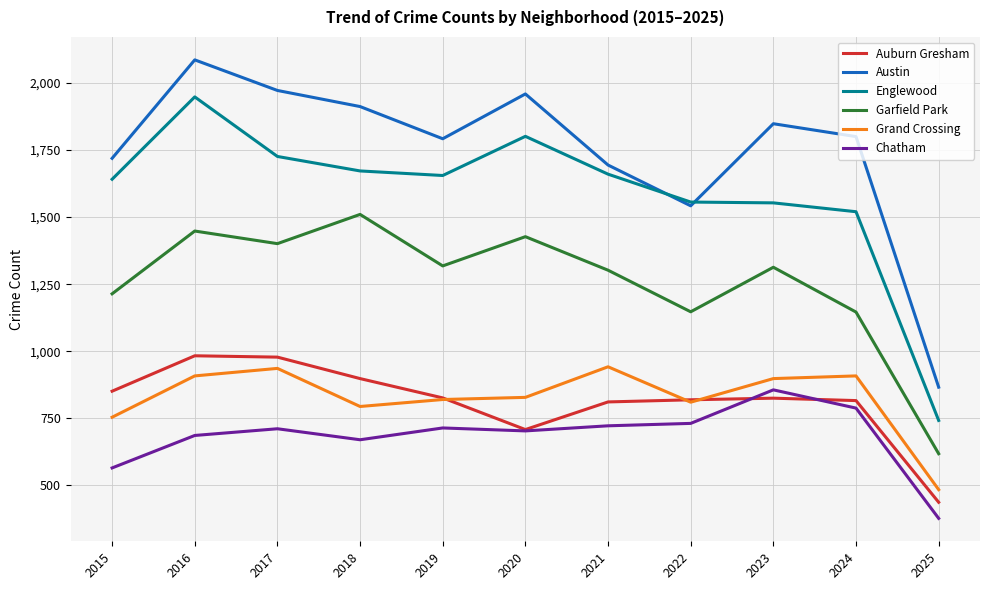

What is the spread (max minus min) of values at 2018?

1242